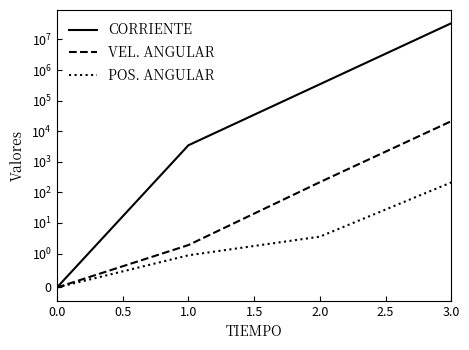

What position from the left is 3.0?

4